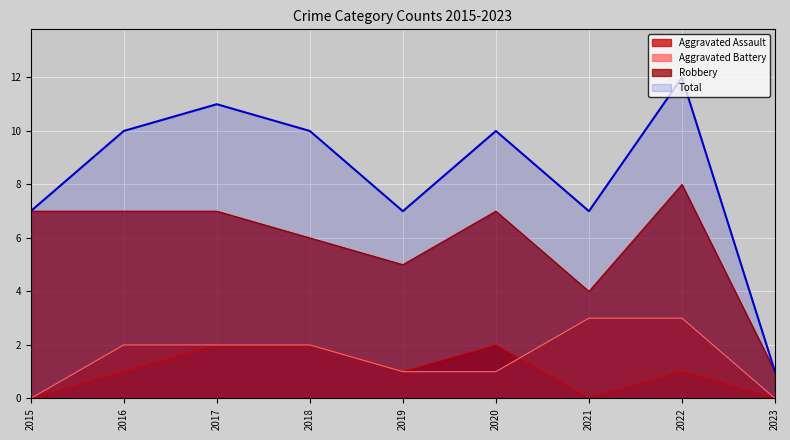

Which category has the highest value across all series?

2022